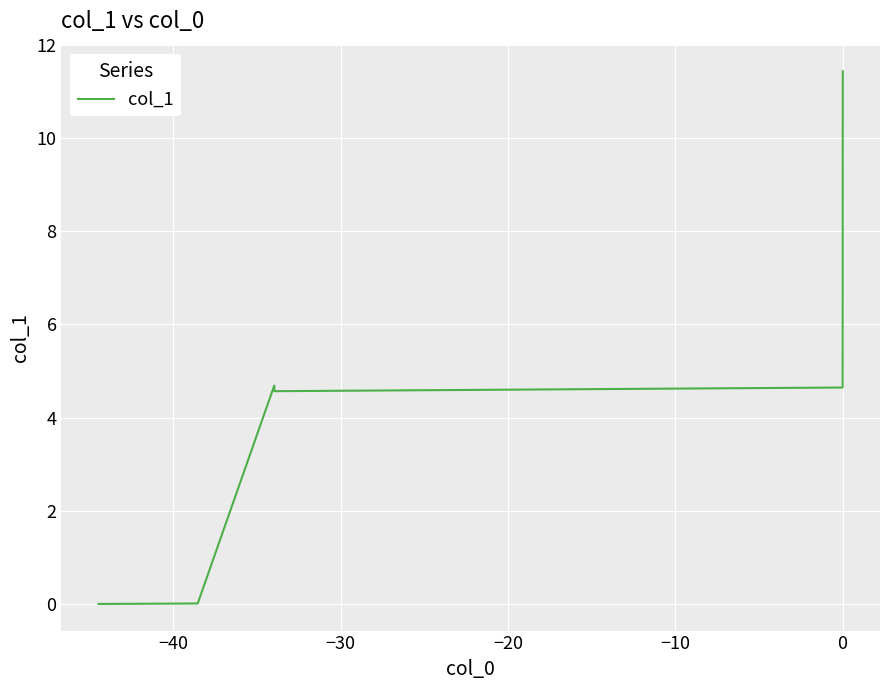

What is the greatest value displayed?

11.4